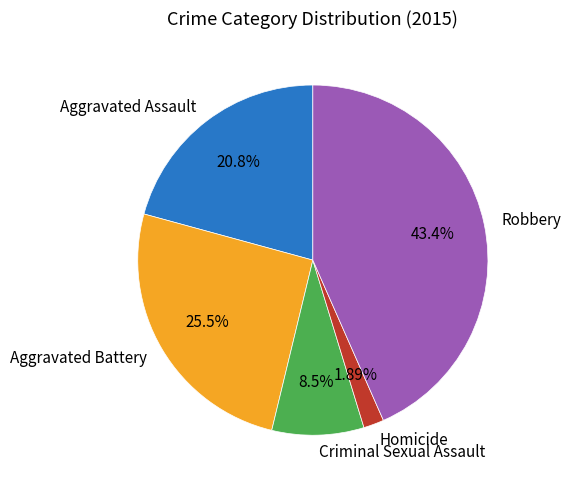

Which slice is the largest?

Robbery